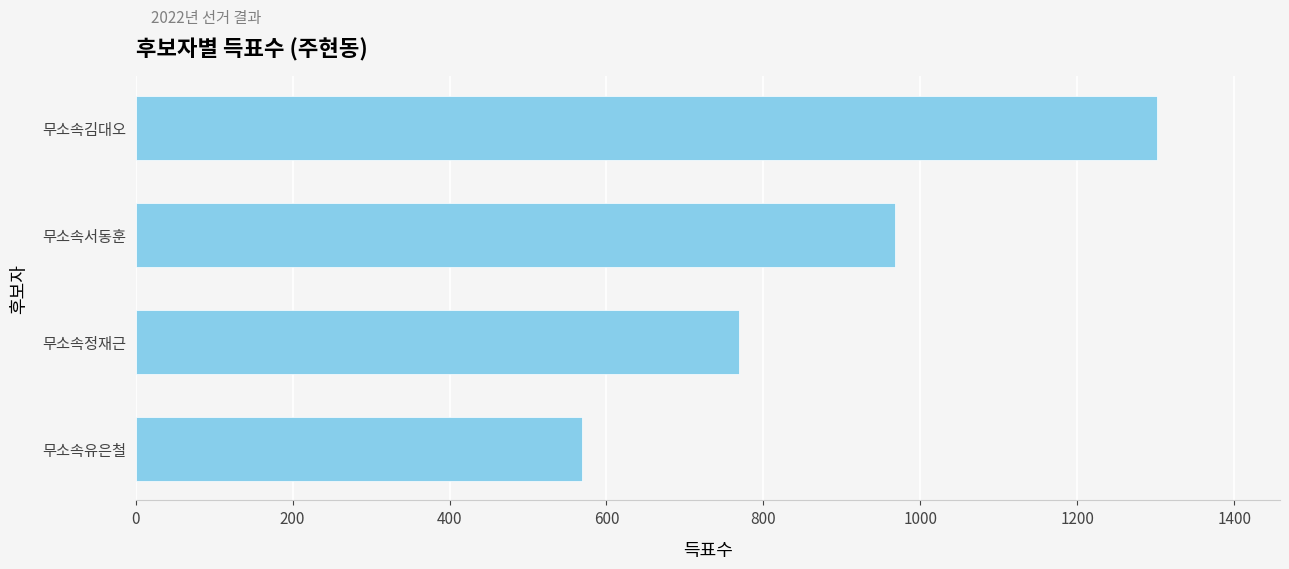

Where is the data nearest to the value 935?

무소속서동훈